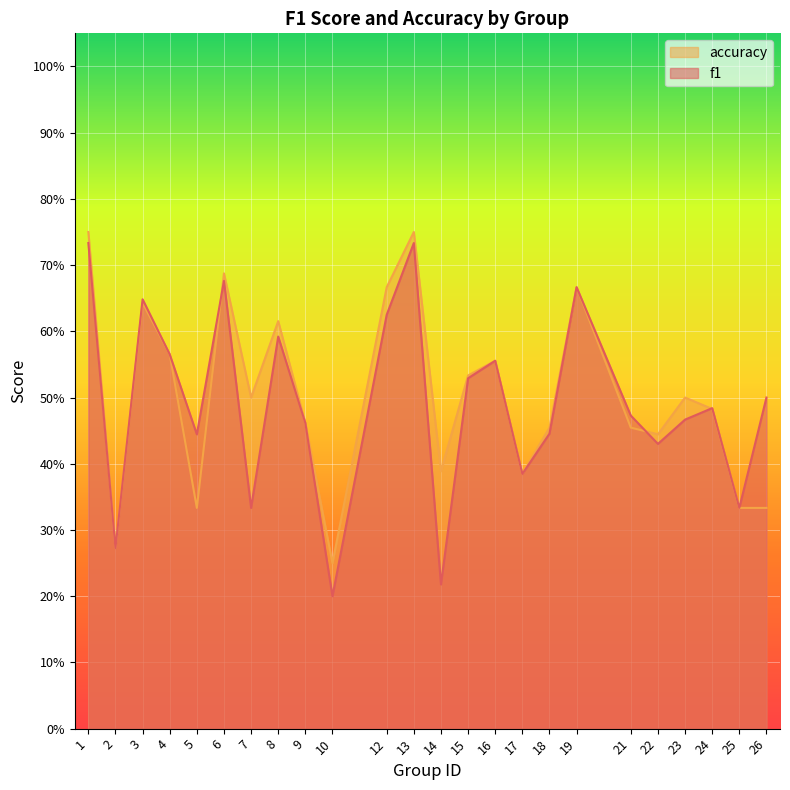

Which series has the widest spread of values?

f1